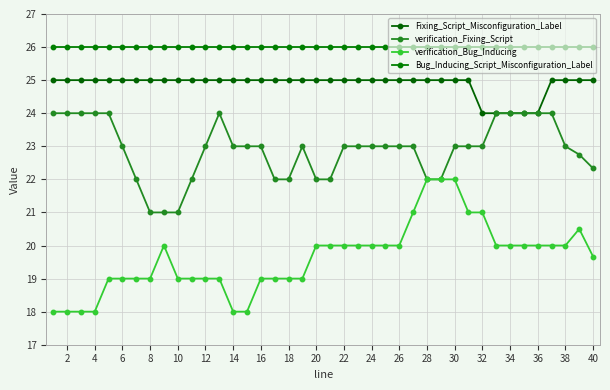

What is the difference between the maximum and minimum values in the verification_Bug_Inducing series?

4.0